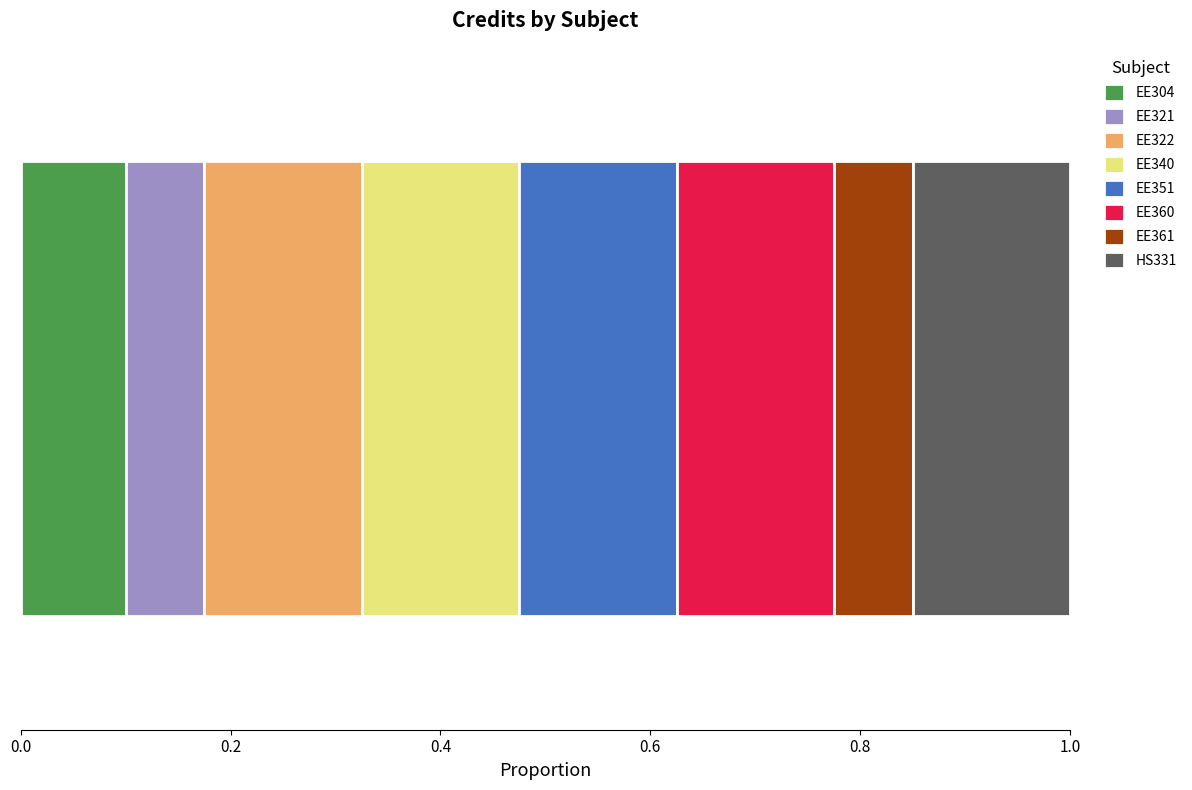

What are all the series names shown in the legend?

EE304, EE321, EE322, EE340, EE351, EE360, EE361, HS331